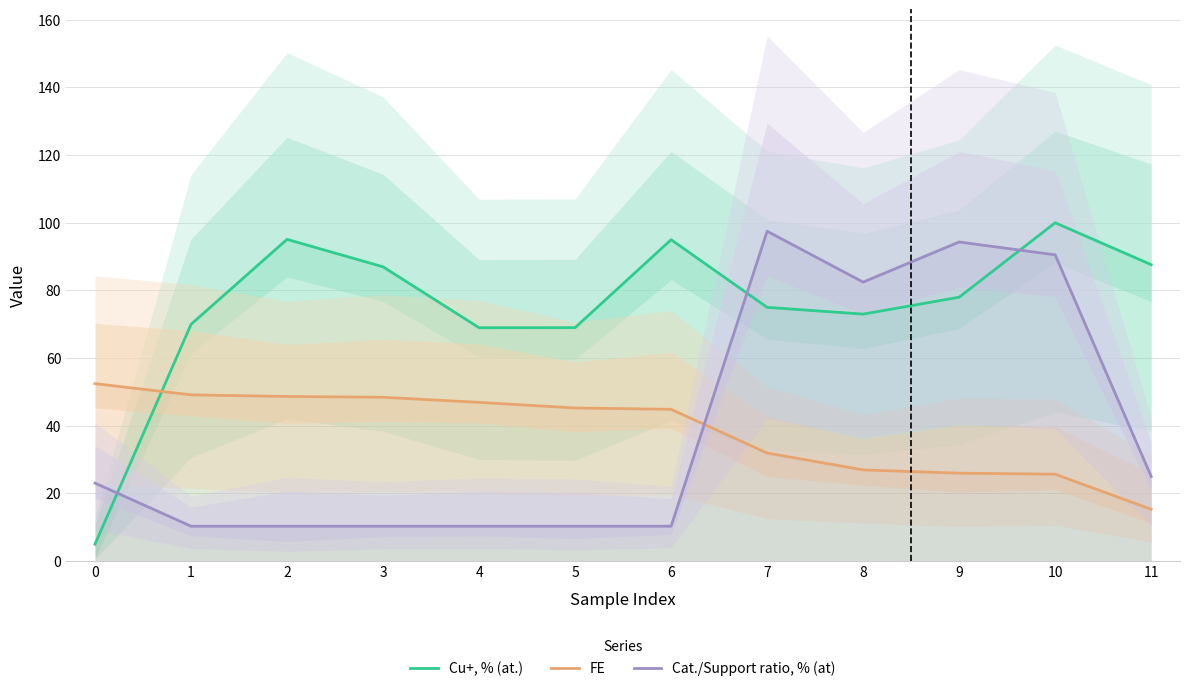

Does the chart display data point markers on the line(s)?

No